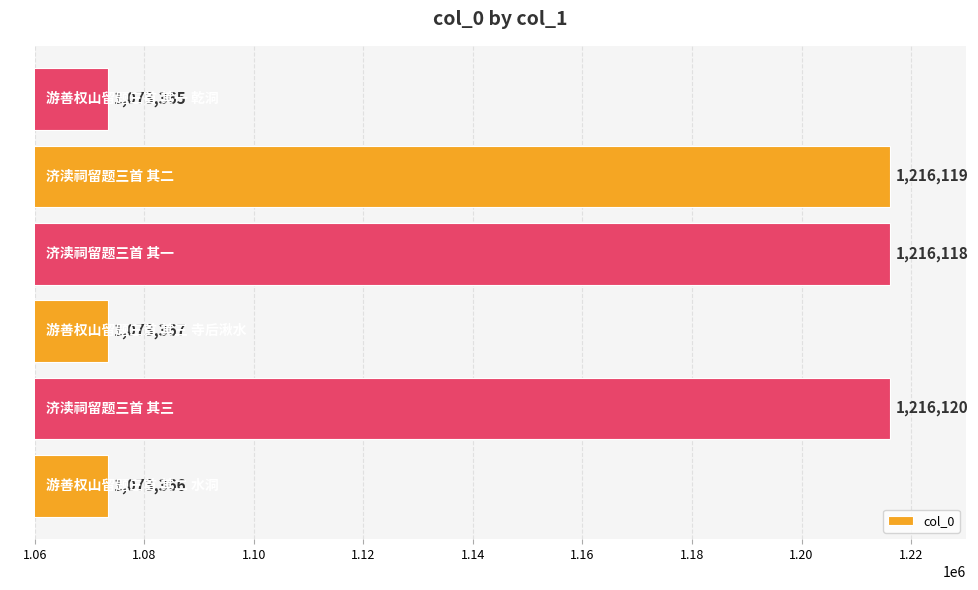

What is the difference between the values at 济渎祠留题三首 其一 and 游善权山留题三首 其三 寺后湫水?

142751